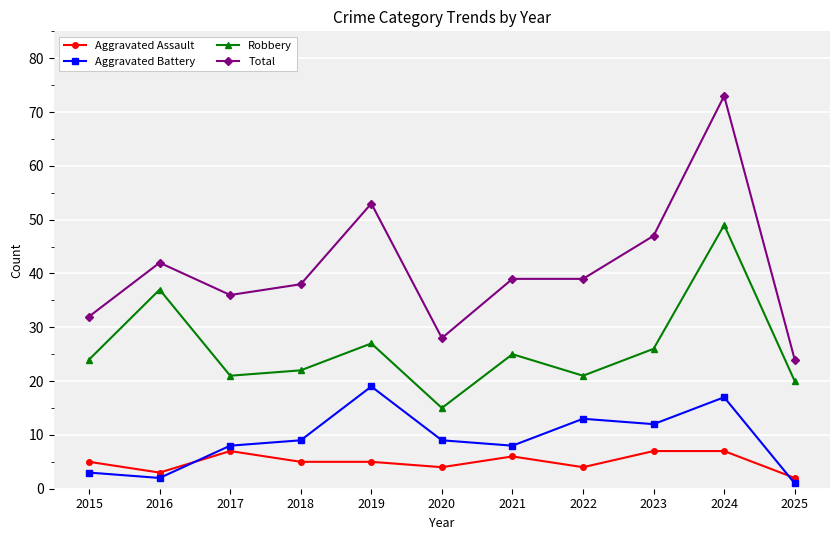

Reading left to right, transcribe all the data shown in this chart.

Aggravated Assault: 5	3	7	5	5	4	6	4	7	7	2
Aggravated Battery: 3	2	8	9	19	9	8	13	12	17	1
Robbery: 24	37	21	22	27	15	25	21	26	49	20
Total: 32	42	36	38	53	28	39	39	47	73	24